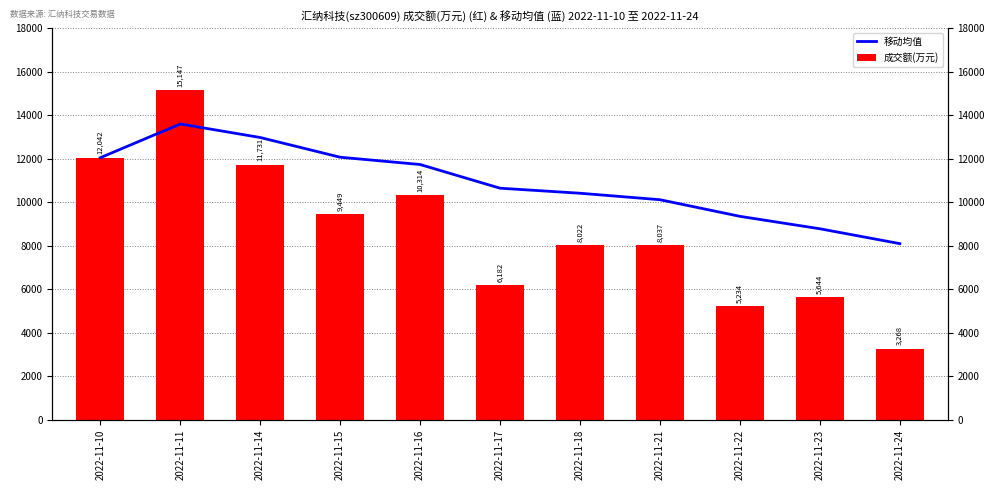

At how many categories does at least one series exceed 10662?

5